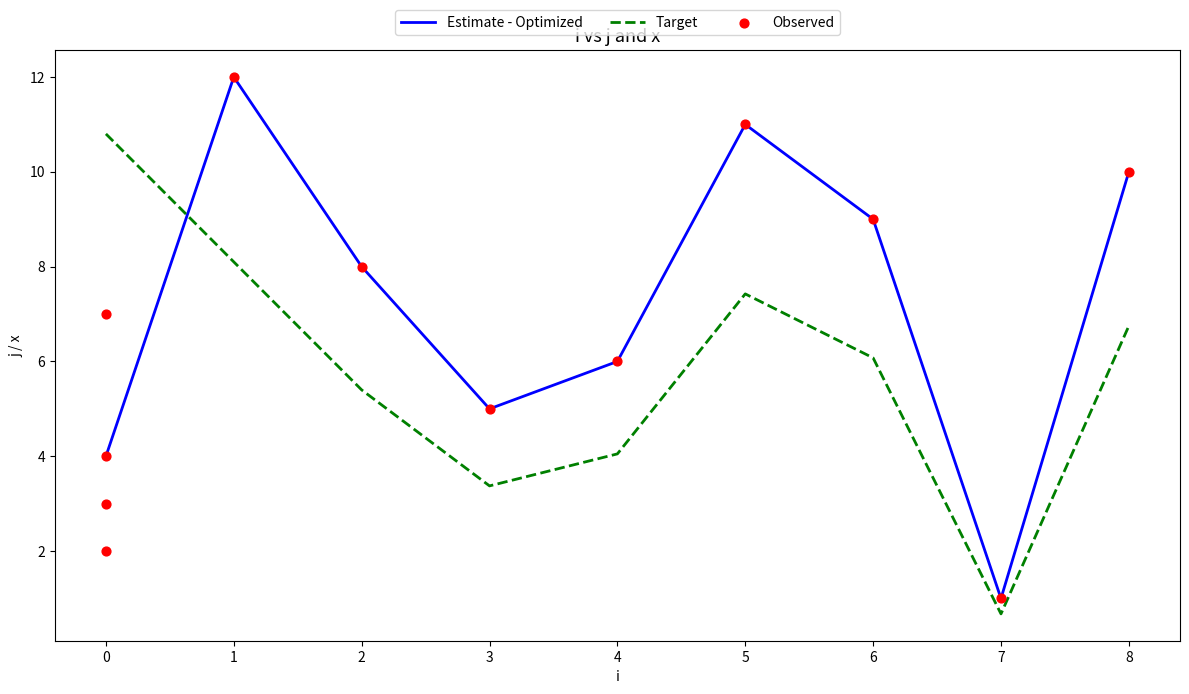

Approximately how many times larger is the value at 3 compared to 2?

0.6